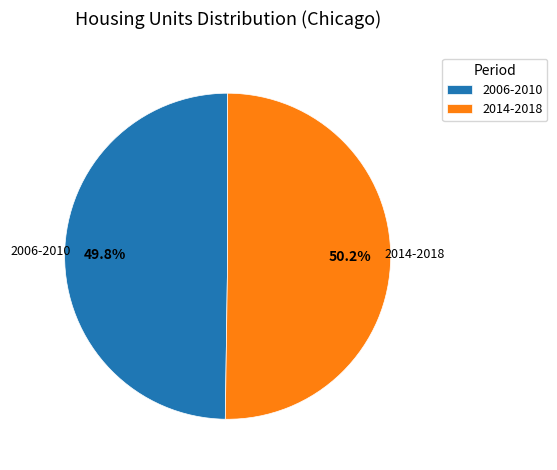

Approximately how many times larger is the value at 2006-2010 compared to 2014-2018?

1.0